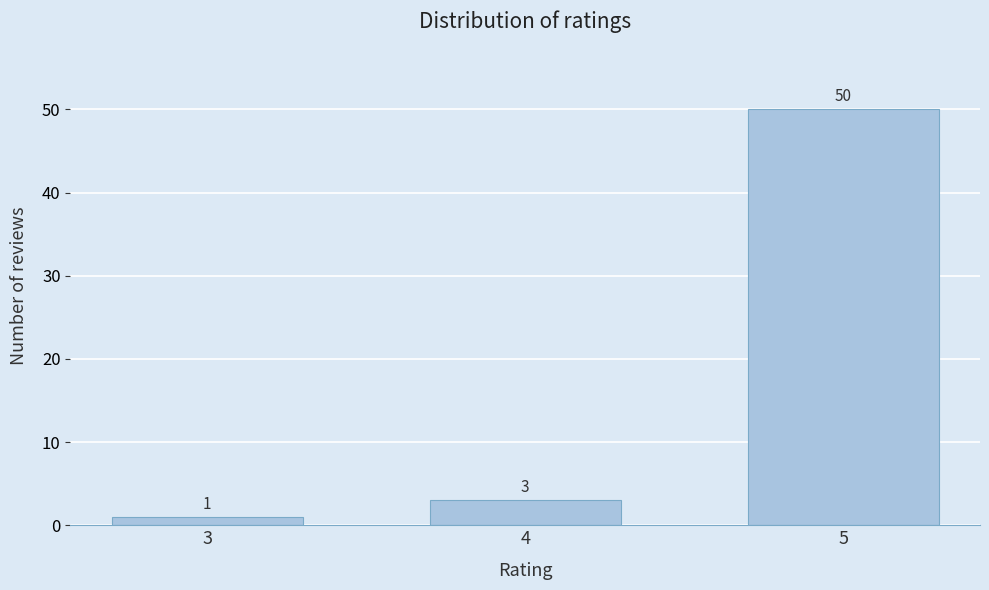

Reading left to right, list all the values displayed in this chart.

3=1	4=3	5=50